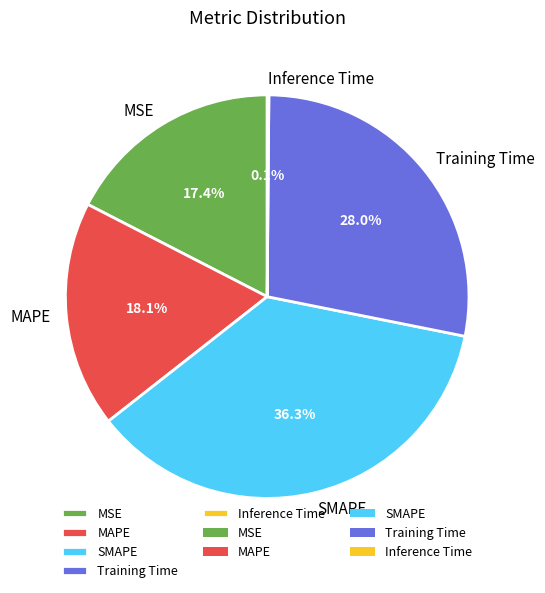

Approximately how many times larger is the value at MAPE compared to SMAPE?

0.5